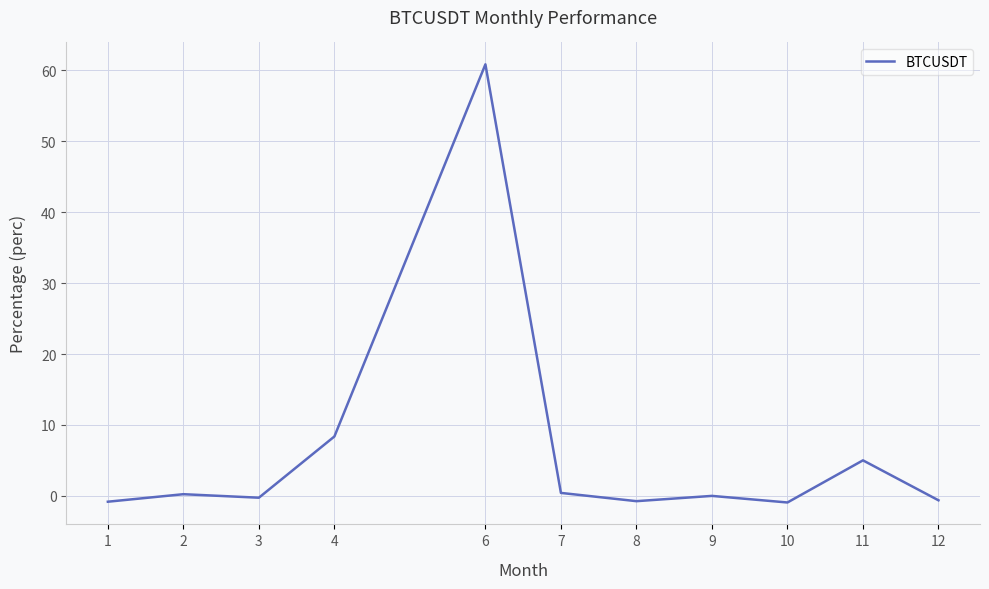

What value does the data have at 4?

8.4